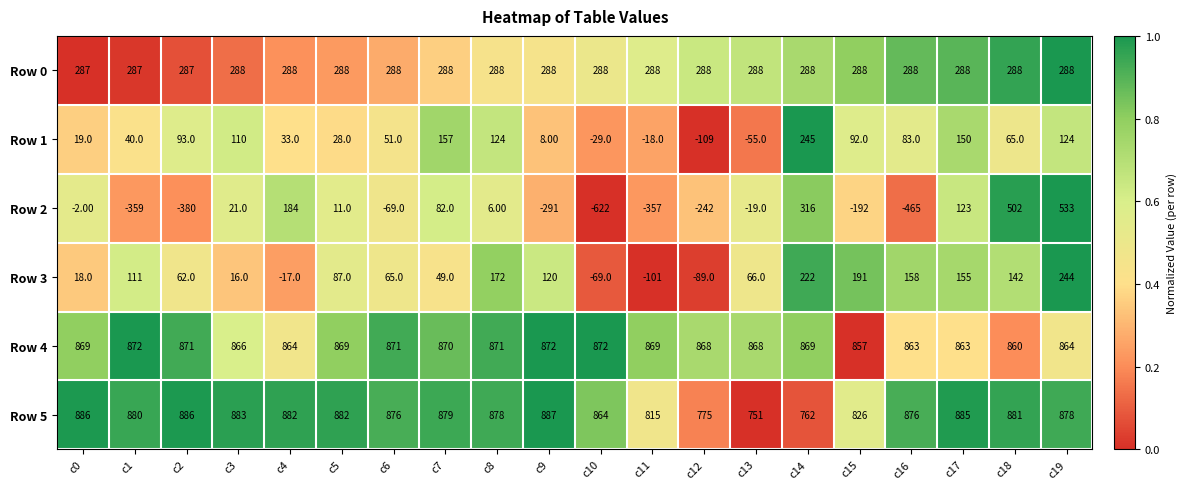

List the series in order of their peak value, highest first.

Row 5, Row 4, Row 2, Row 0, Row 1, Row 3